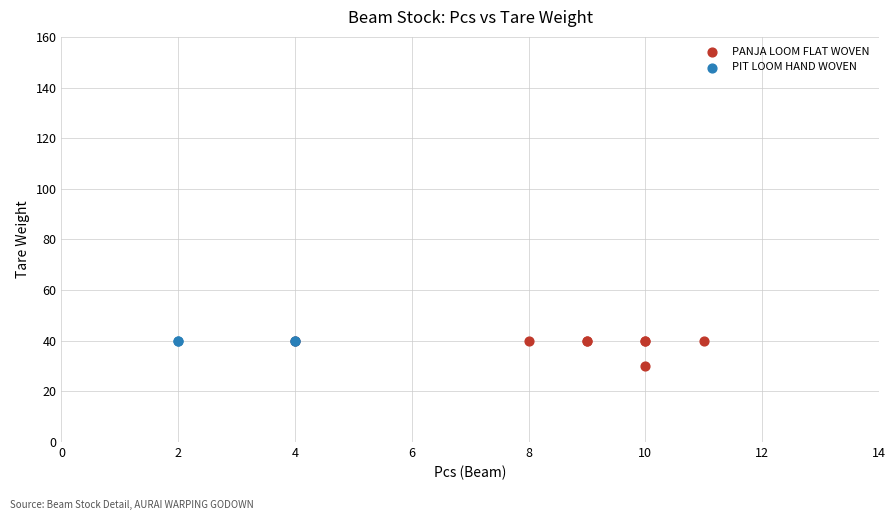

Which series contains the lowest Y value?

PANJA LOOM FLAT WOVEN